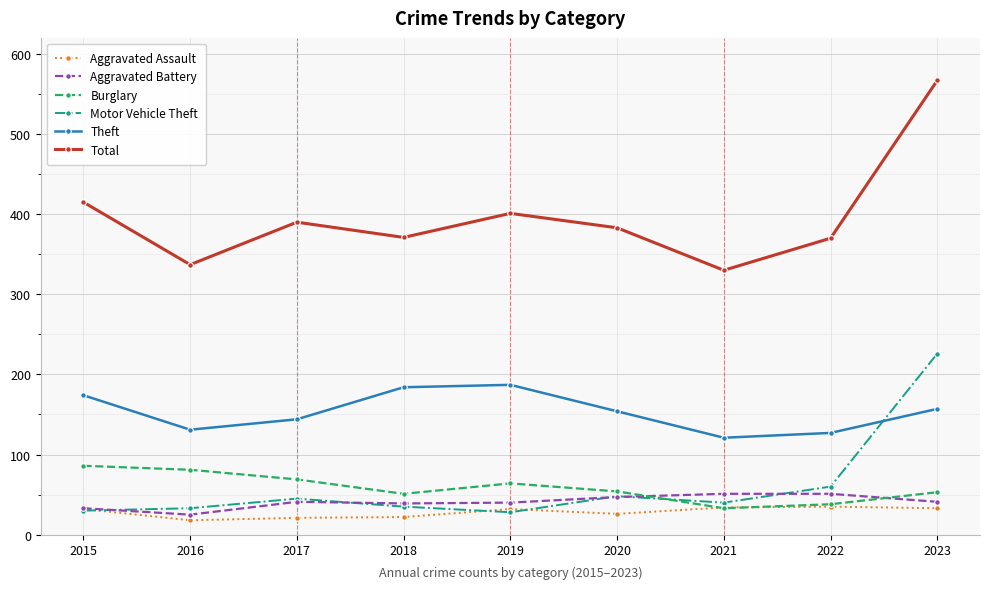

At which label does Theft first exceed 154?

2015